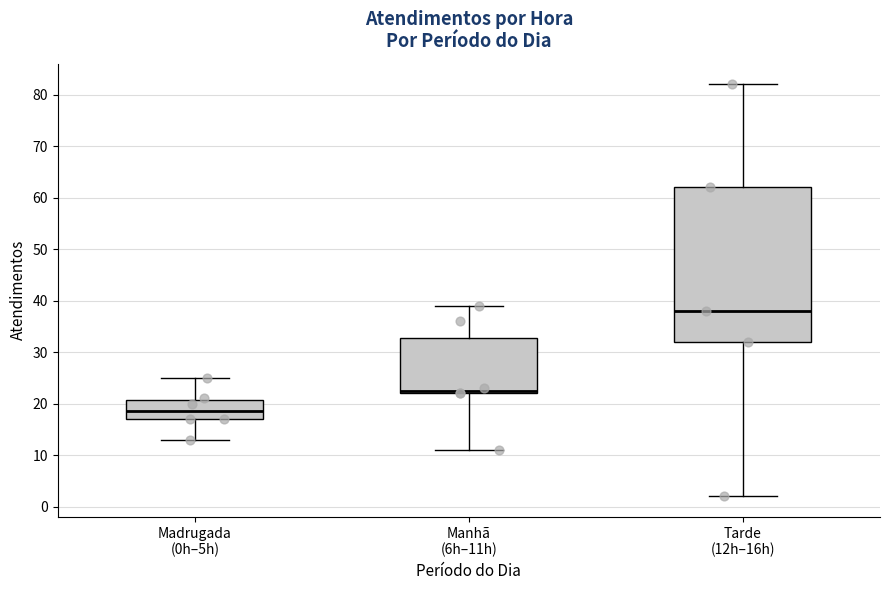

Where does the median line of the box for Tarde (12h–16h) sit on the y-axis? The values are not printed on the chart, so give them approximately, as read against the axis.

38